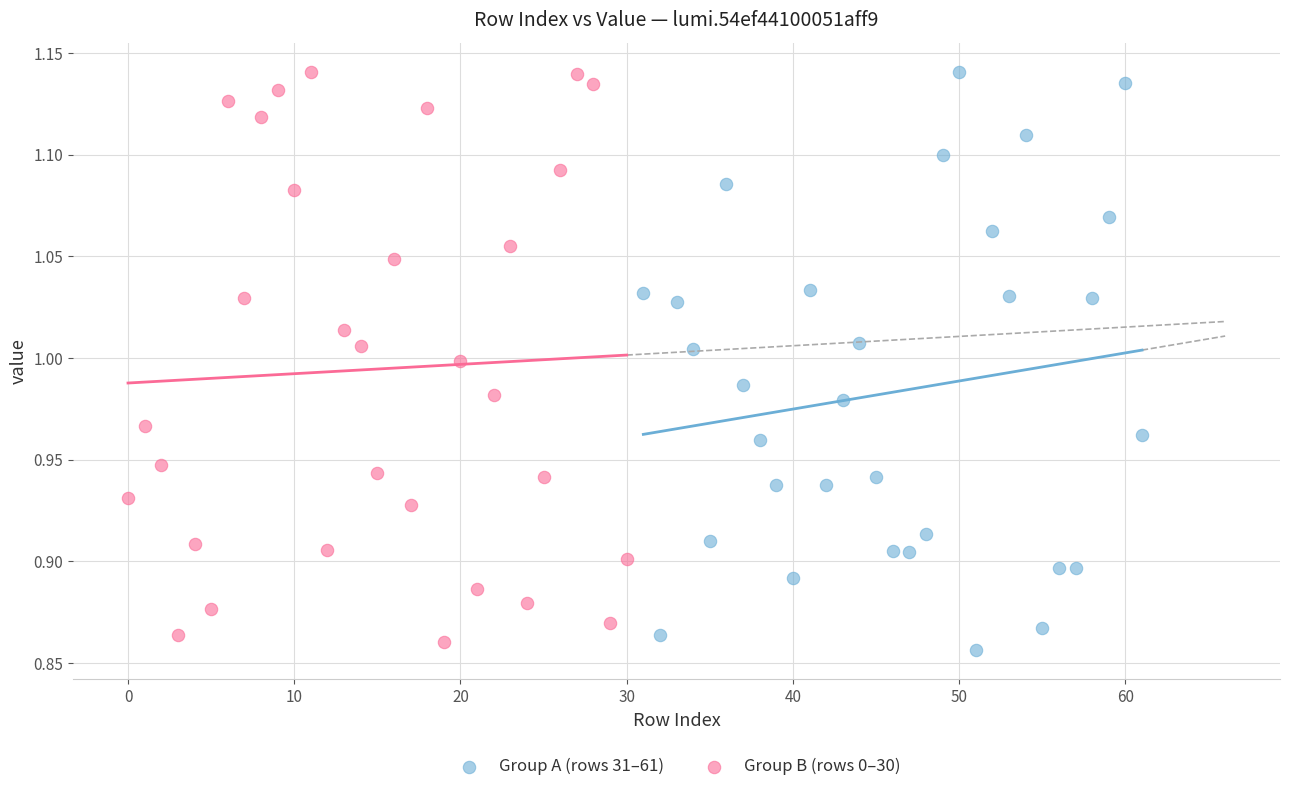

What are all the series names shown in the legend?

Group A (rows 31–61), Group B (rows 0–30)